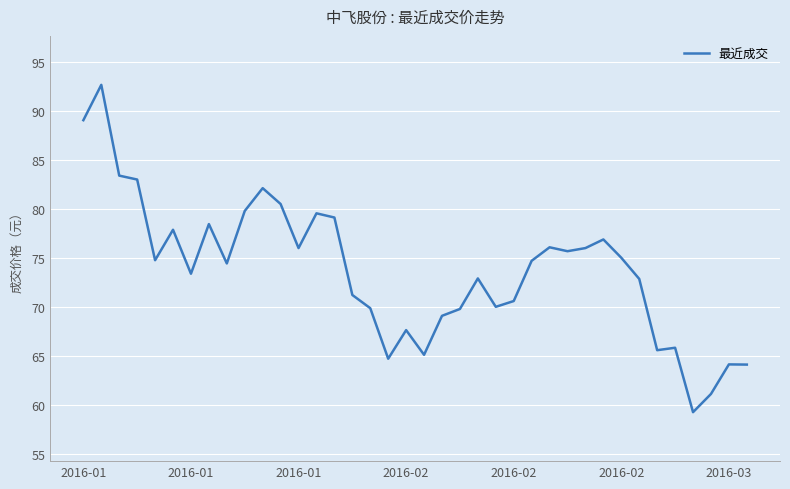

How many lines are shown in the chart?

1